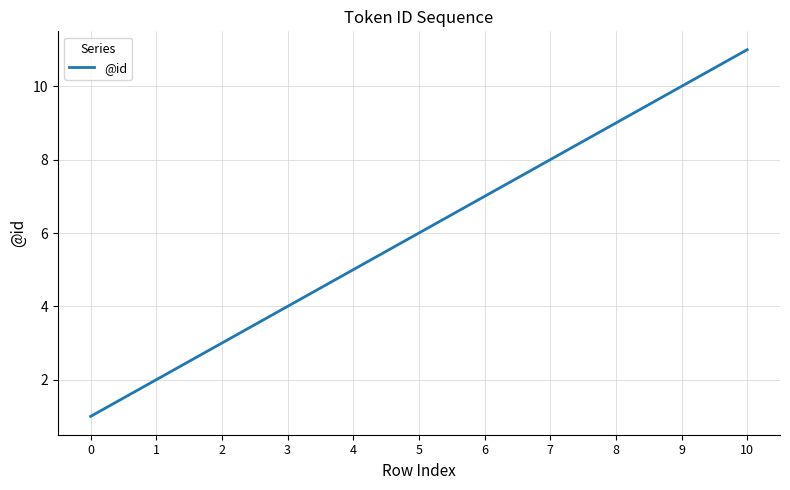

Is it true that the value at 10 is 5?

False